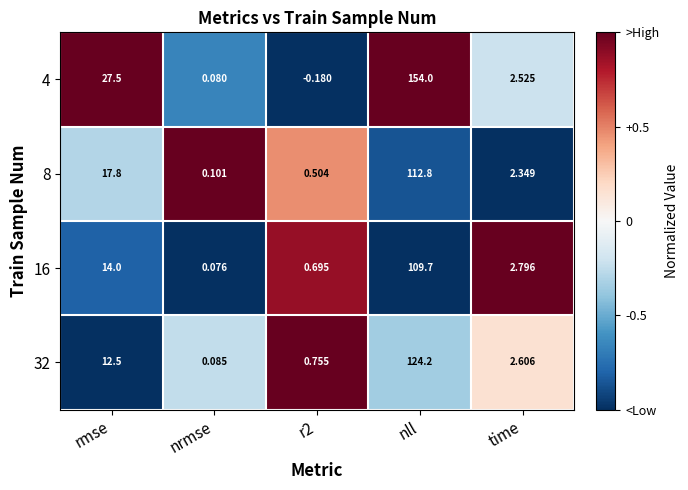

At rmse, list the series in order from smallest to largest.

32, 16, 8, 4